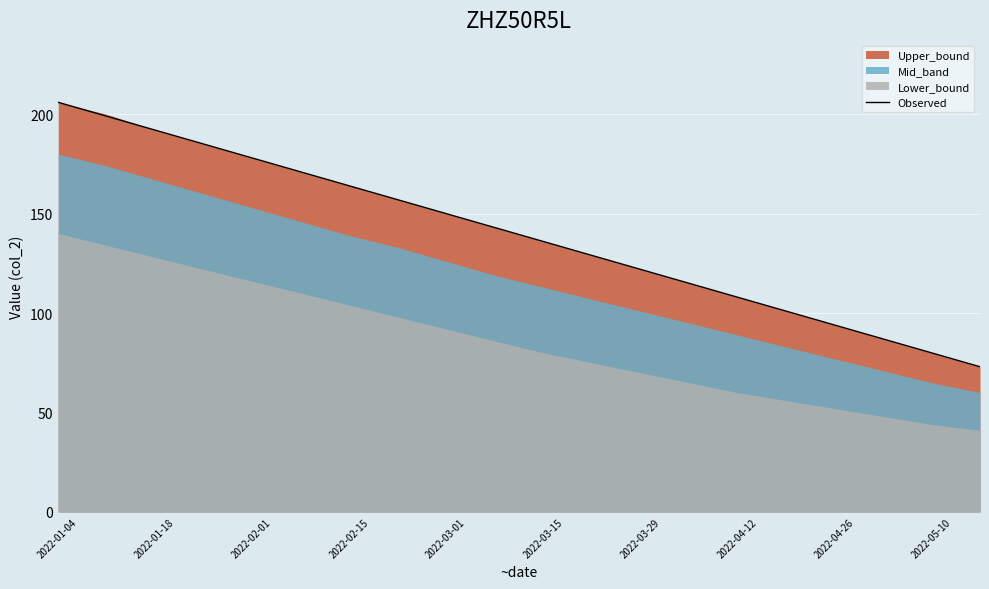

How many lines are shown in the chart?

1